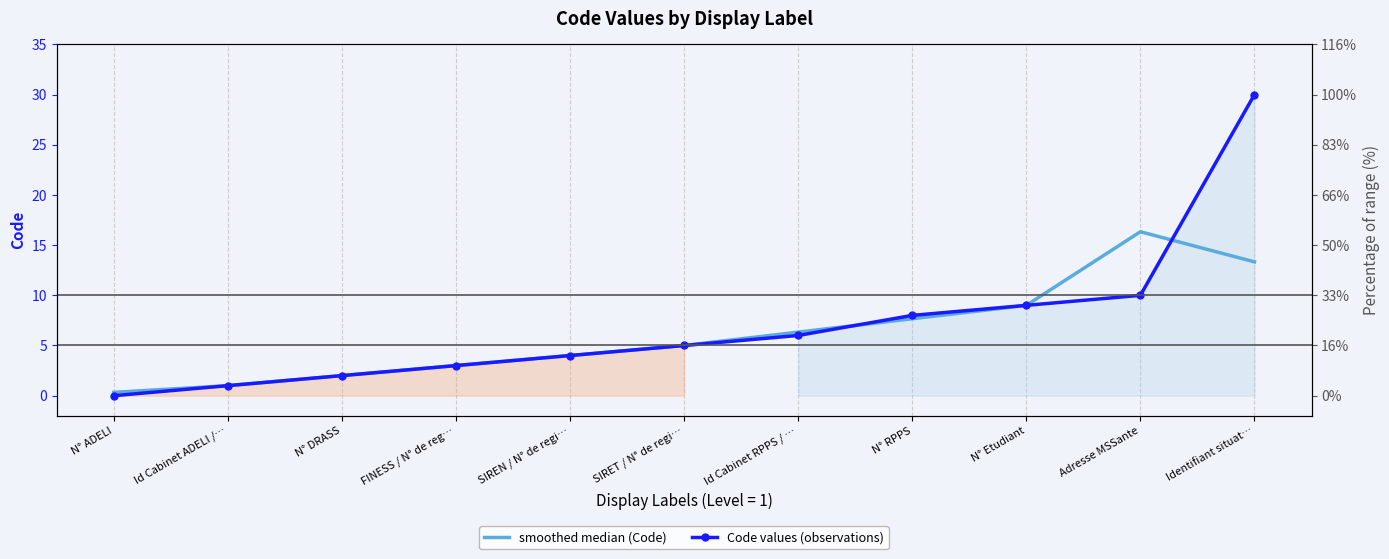

Reading left to right, what are all the values shown in this chart?

smoothed median (Code): 0.3	1.0	2.0	3.0	4.0	5.0	6.3	7.7	9.0	16.3	13.3
Code values (observations): 0.0	1.0	2.0	3.0	4.0	5.0	6.0	8.0	9.0	10.0	30.0